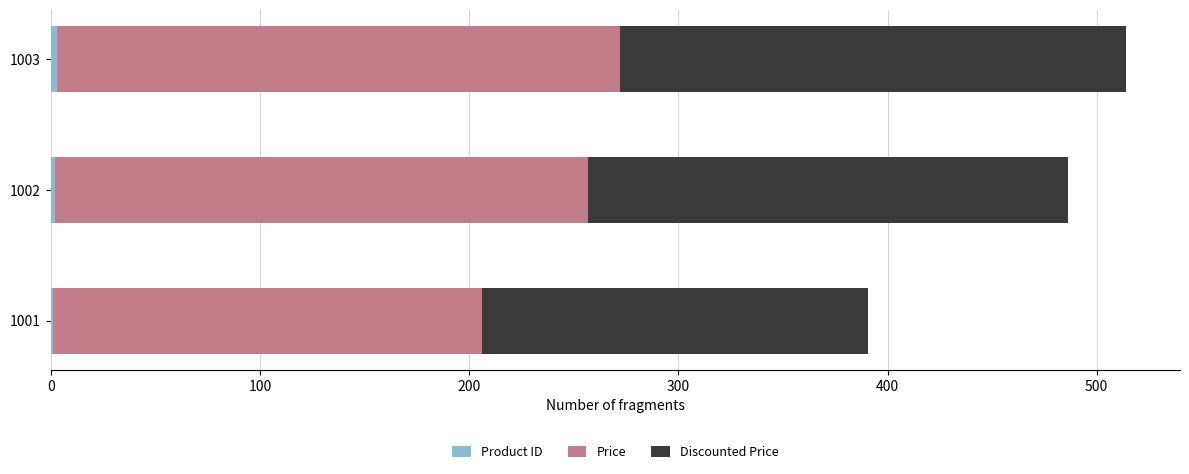

Count the number of data series in this chart.

3